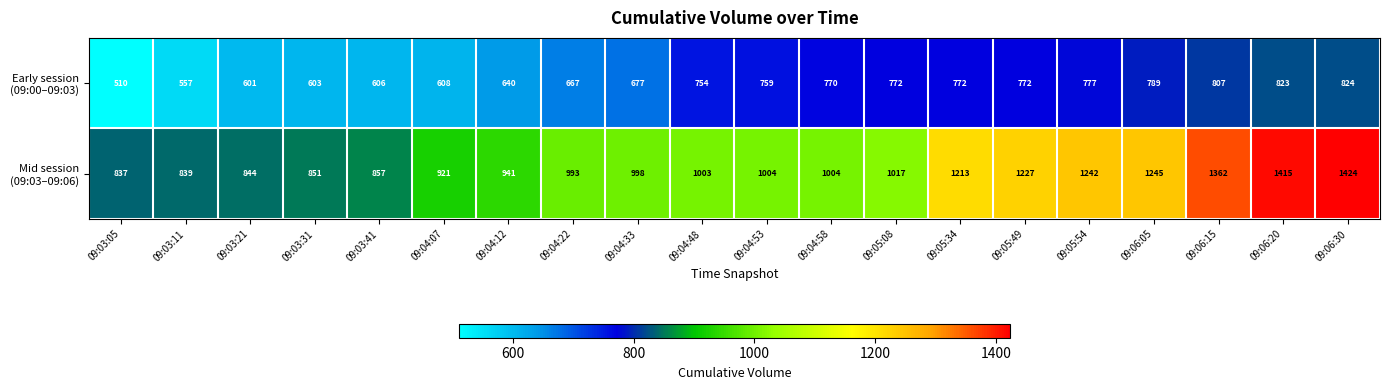

What is the total value across all series at 09:06:15?

2169